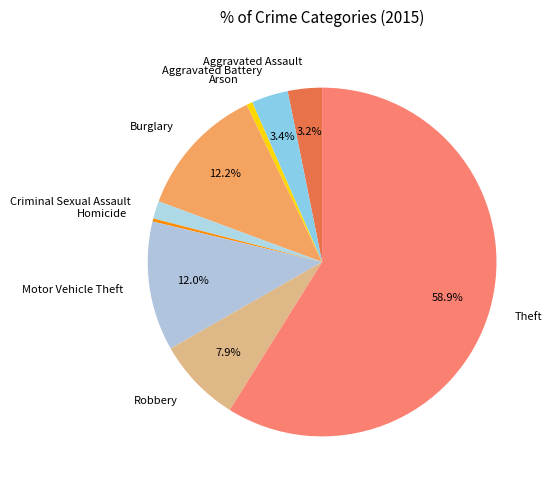

True or false: Motor Vehicle Theft accounts for 12% of the total.

True